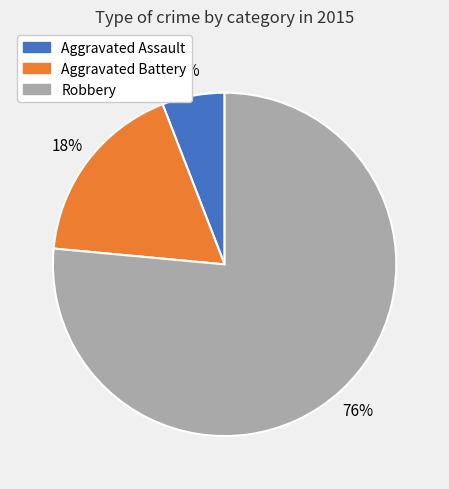

Which slice is the smallest?

Aggravated Assault